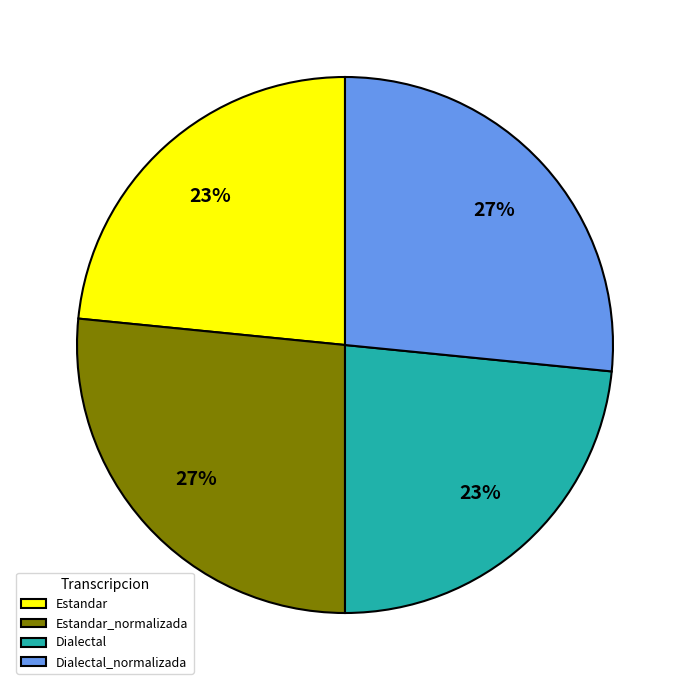

Is Dialectal_normalizada the majority of the pie?

No